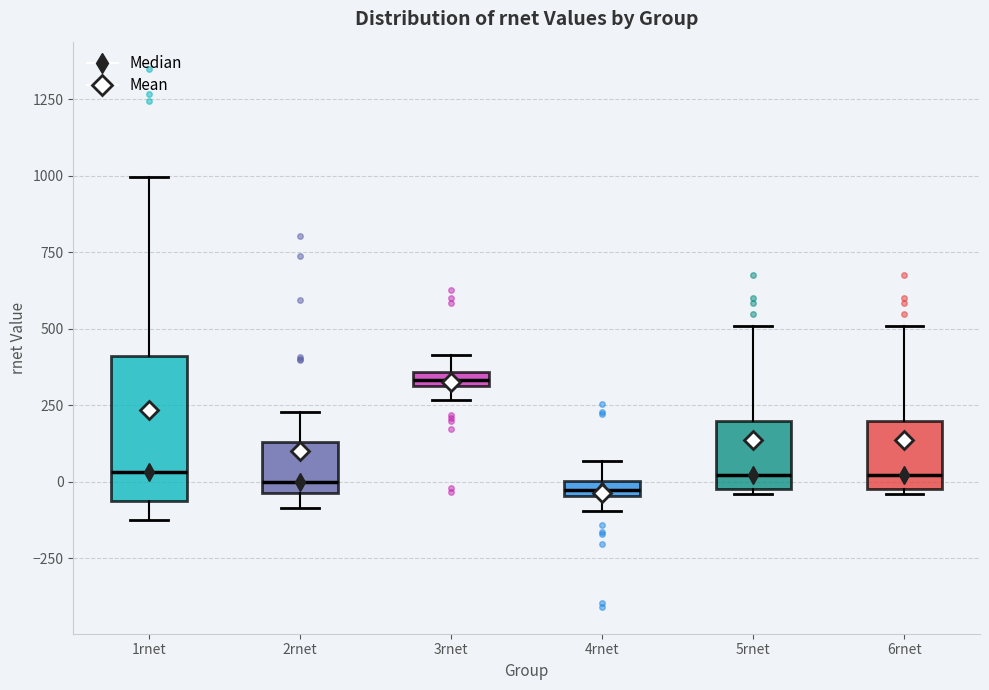

Which box is the tallest, from its lower edge to its upper edge?

1rnet